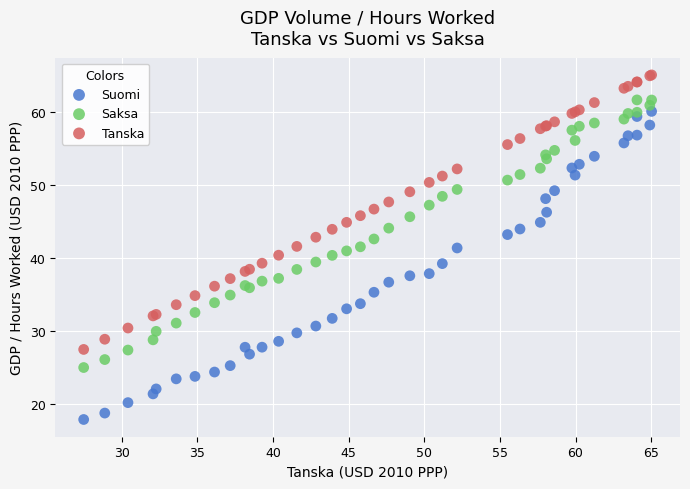

What are all the series names shown in the legend?

Suomi, Saksa, Tanska